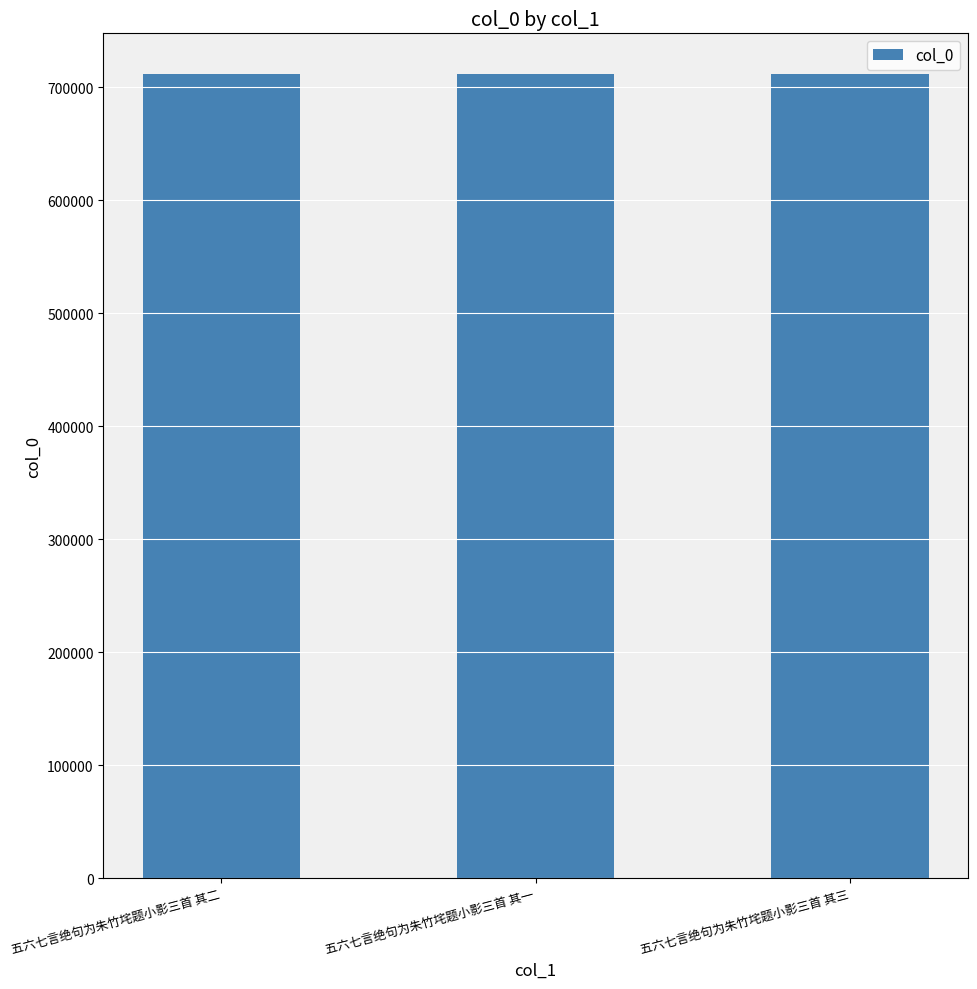

What is the minimum value shown in the chart?

712261